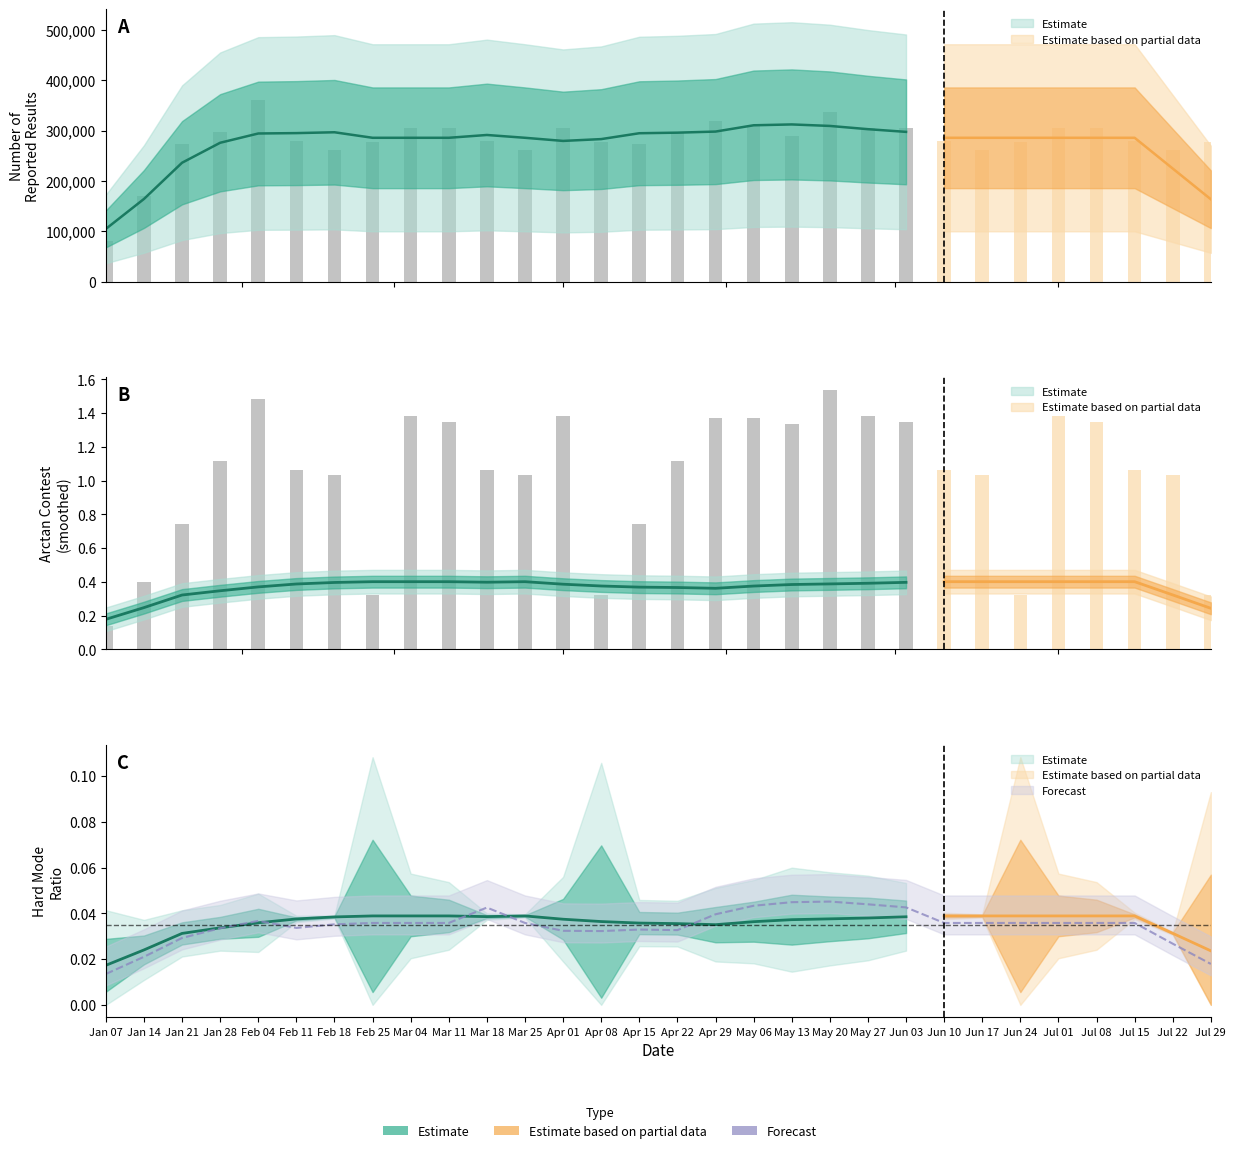

What is the greatest value displayed?

359679.0